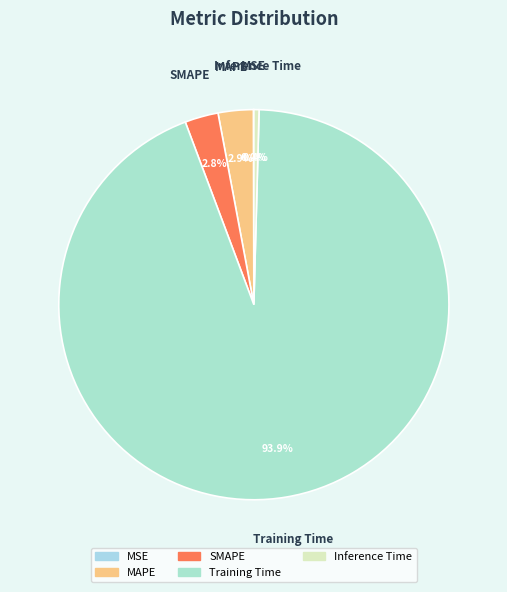

What portion of the pie excludes Inference Time?

99.6%